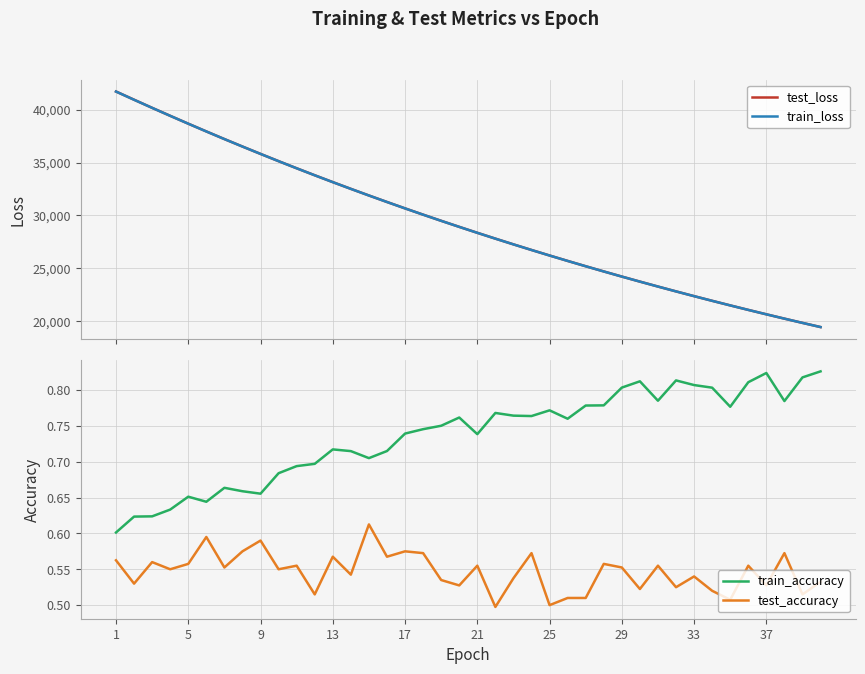

What is the lowest value of the train_loss series?

19424.4